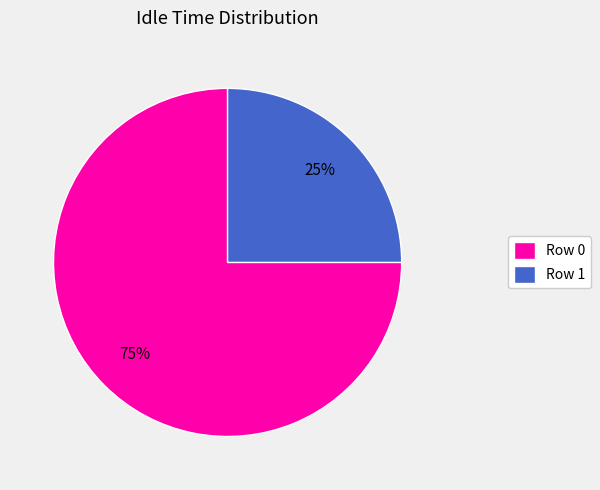

Is there any slice that represents more than half of the pie?

Yes